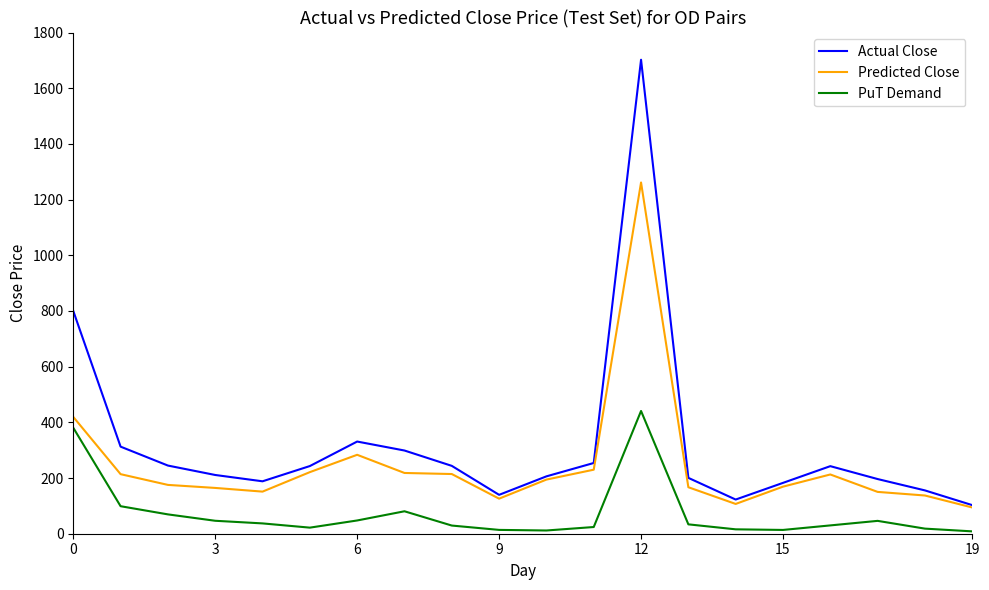

What is the maximum value shown in the chart?

1702.3